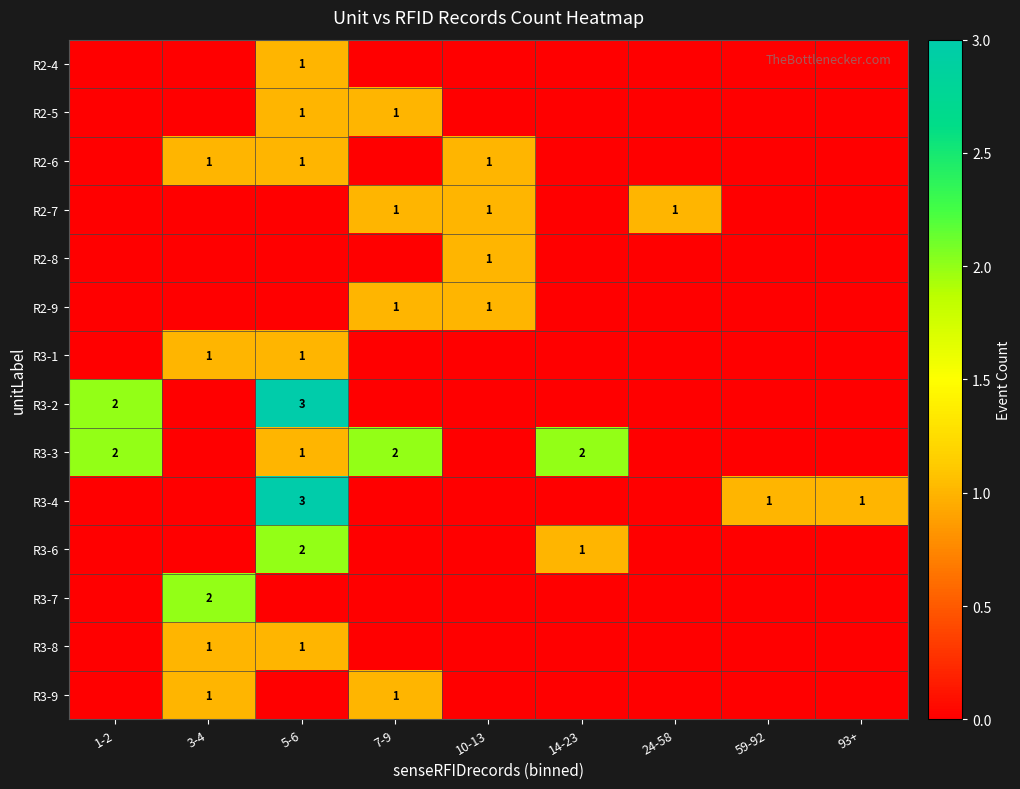

The value of R2-5 at 5-6 is 1. True or false?

True